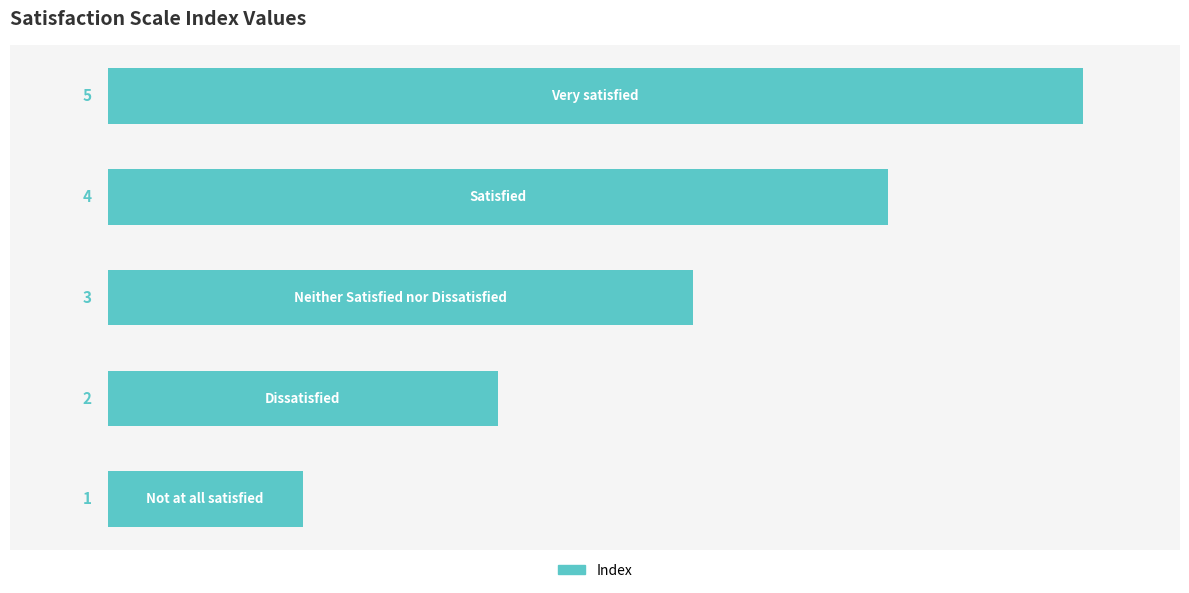

Does the chart contain stacked bars?

No